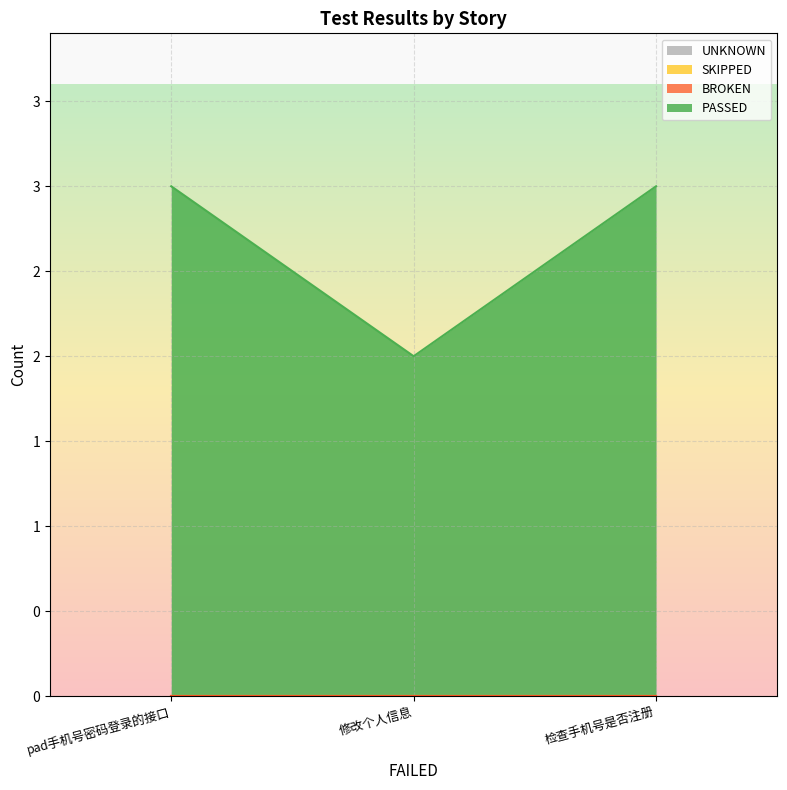

Which series has the largest range (max minus min)?

PASSED